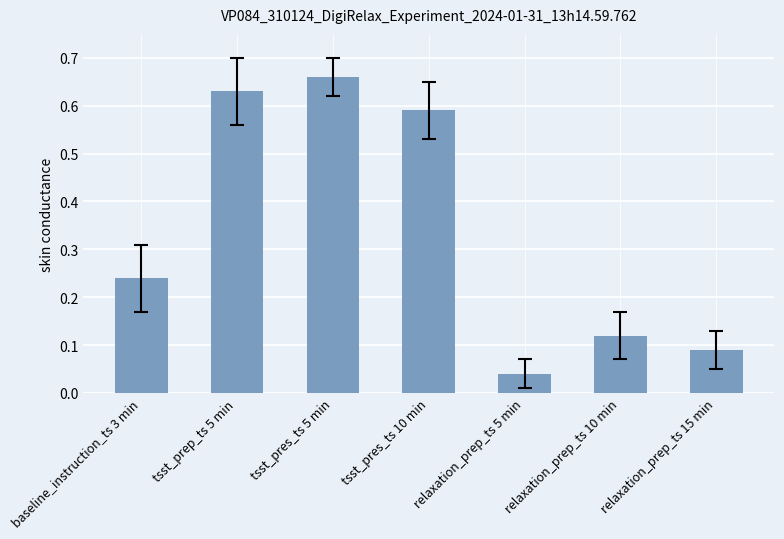

What is the label of the 4th bar from the left?

tsst_pres_ts 10 min